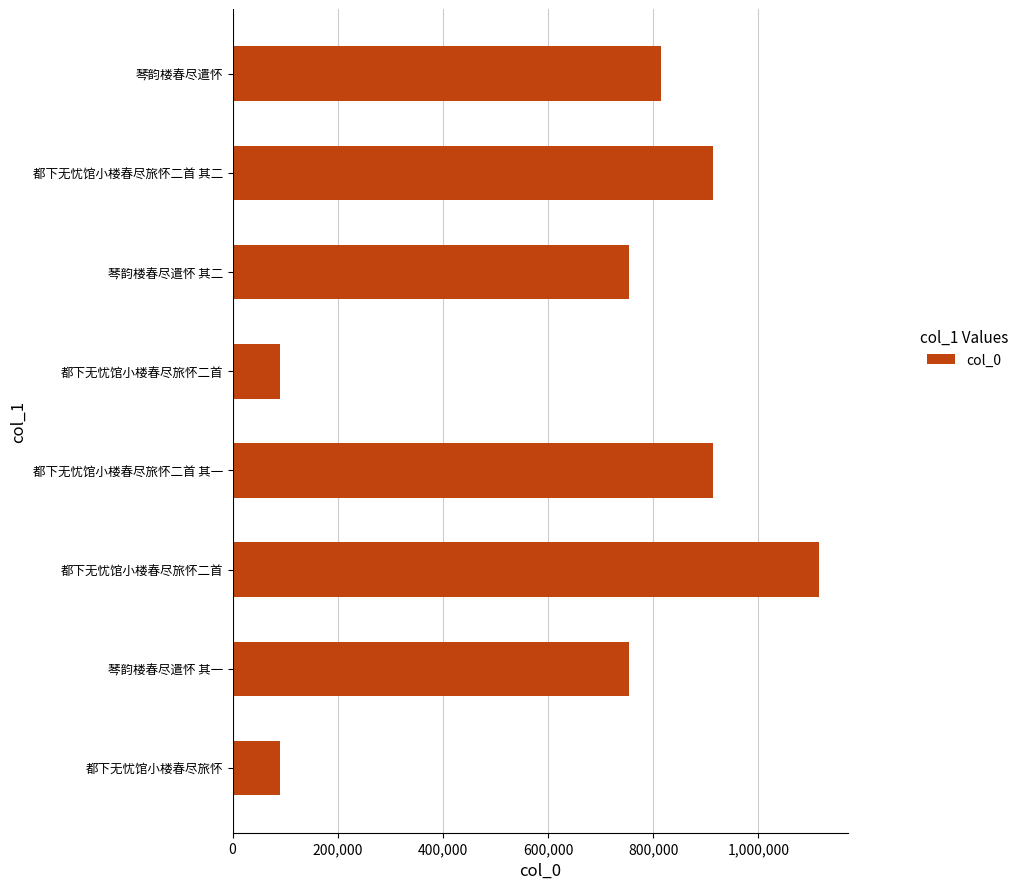

Does the chart contain any negative values?

No